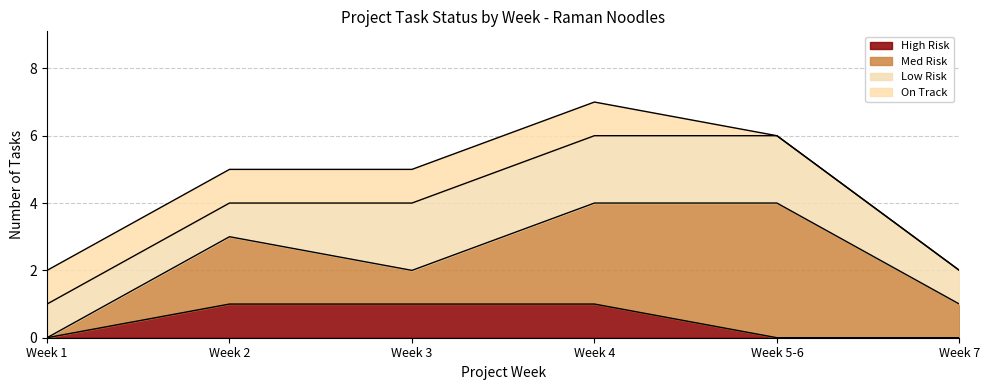

True or false: On Track and Low Risk cross at least once.

False